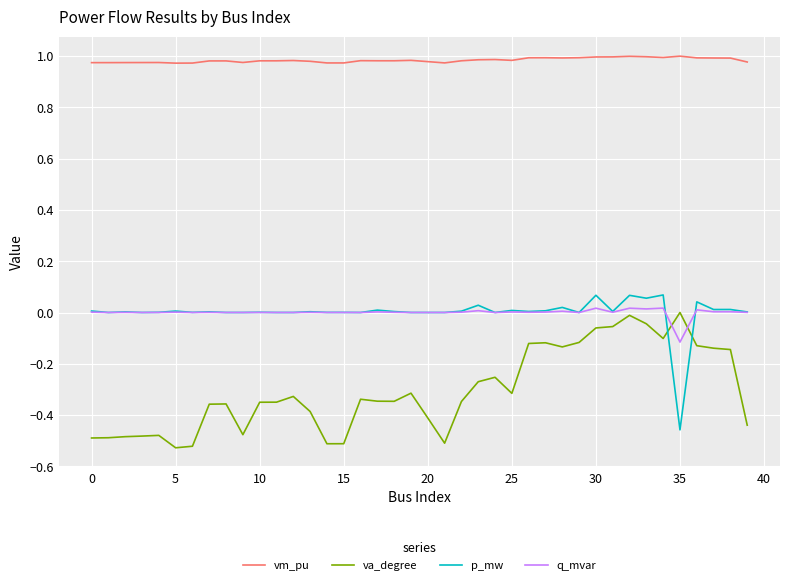

True or false: vm_pu and va_degree cross at least once.

False